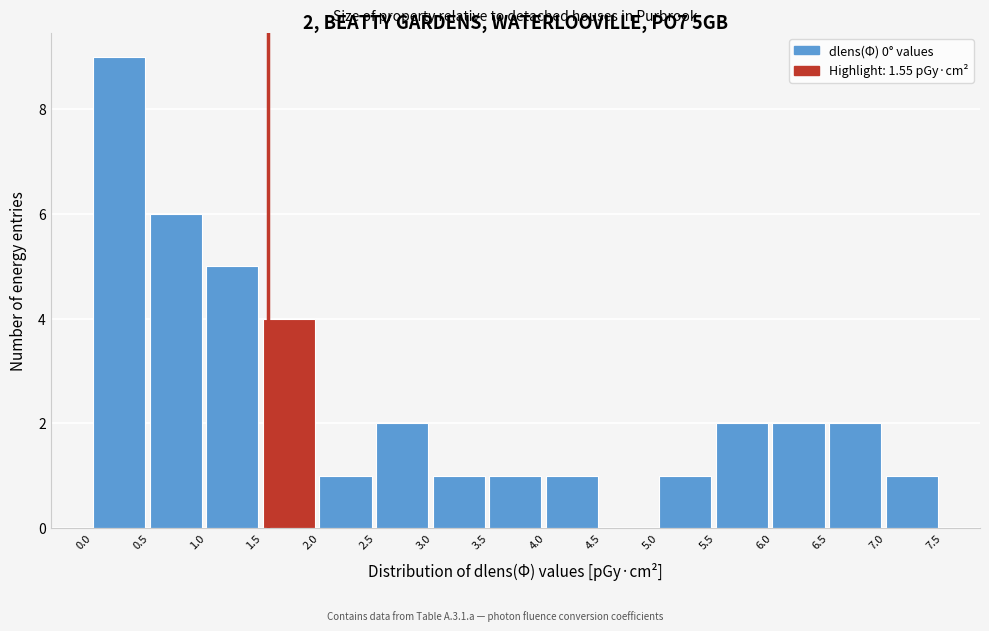

Which range on the x-axis has the tallest bar?

0.0 to 0.5